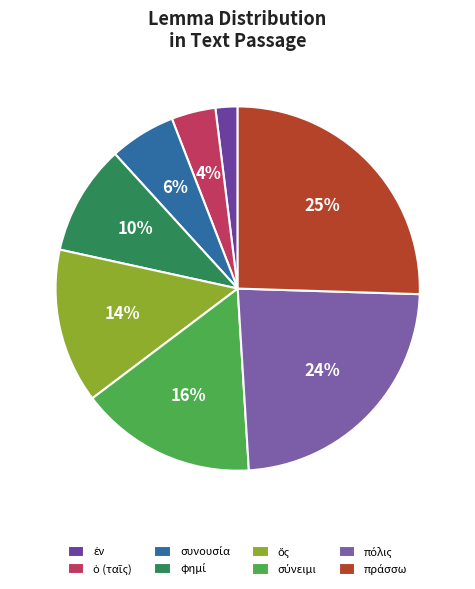

What is the largest slice in the pie chart?

πράσσω